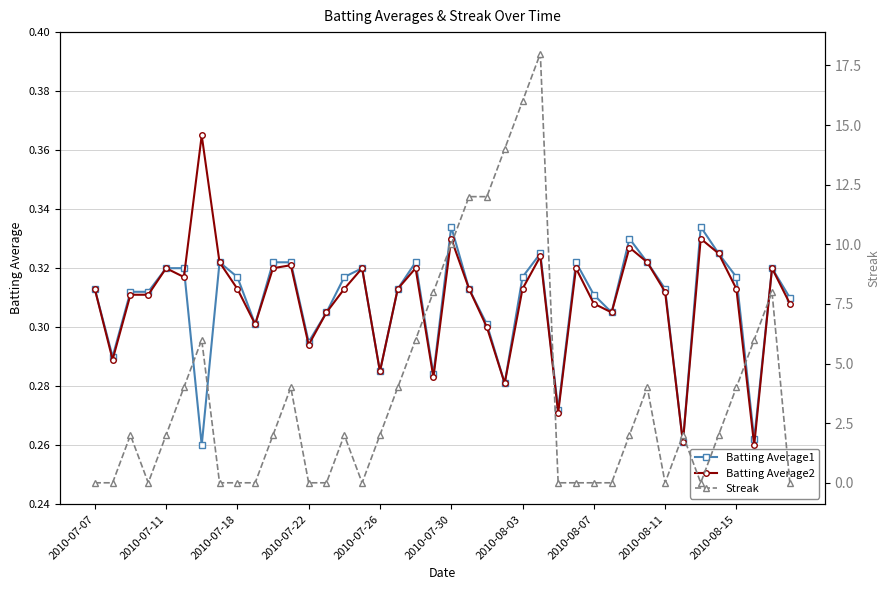

Which label corresponds to the smallest value in the chart?

2010-07-07